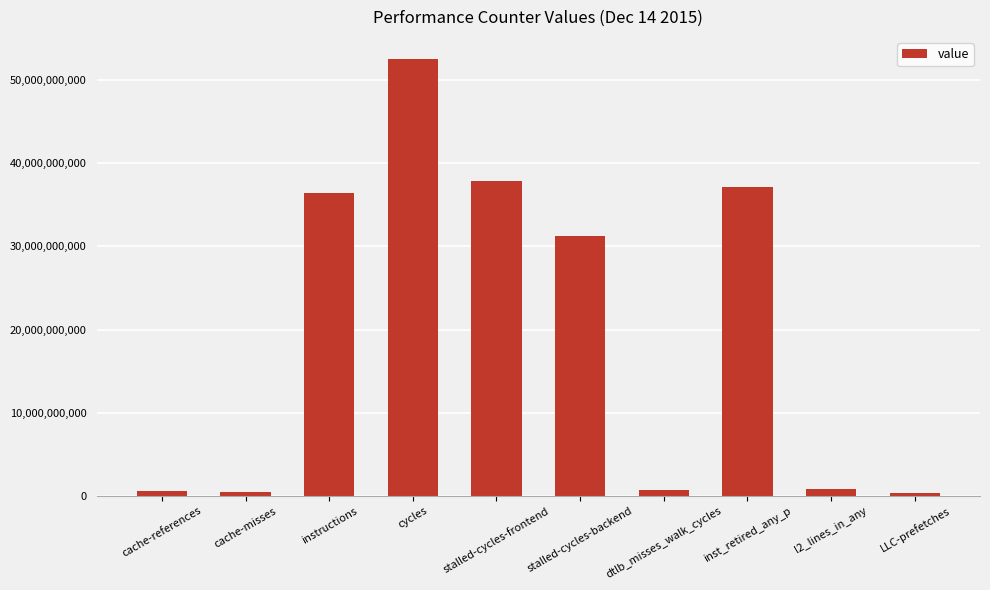

Where is the data nearest to the value 26432025816?

stalled-cycles-backend